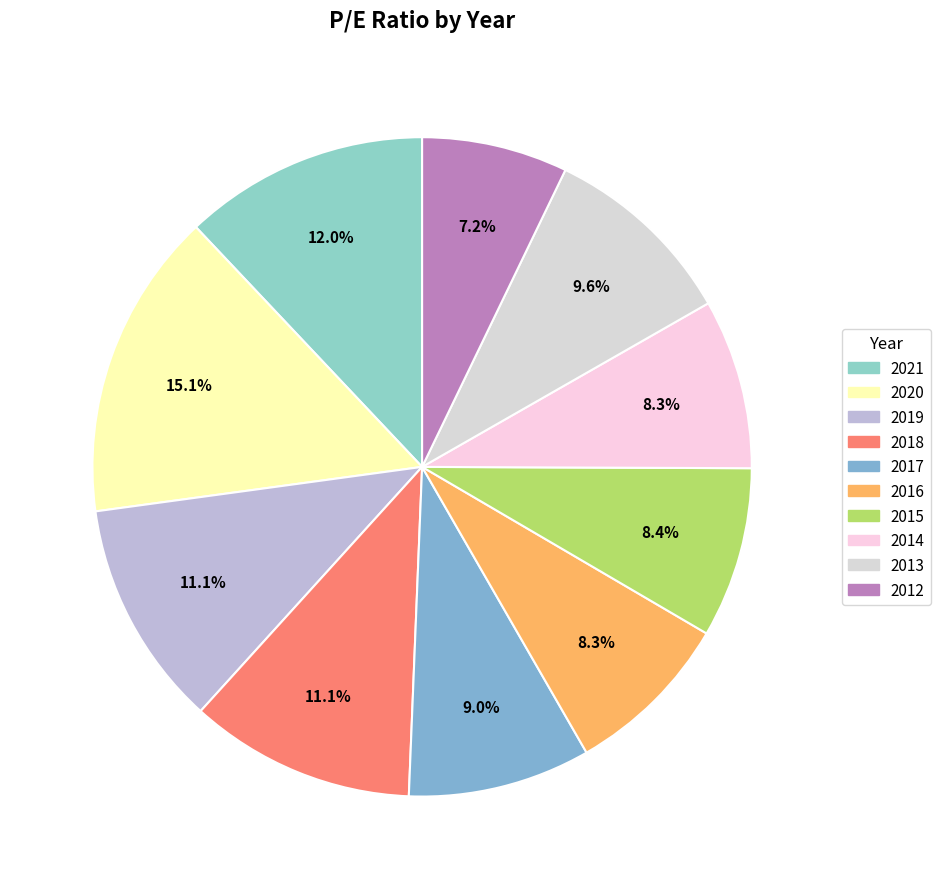

Which category has the biggest portion of the pie?

2020